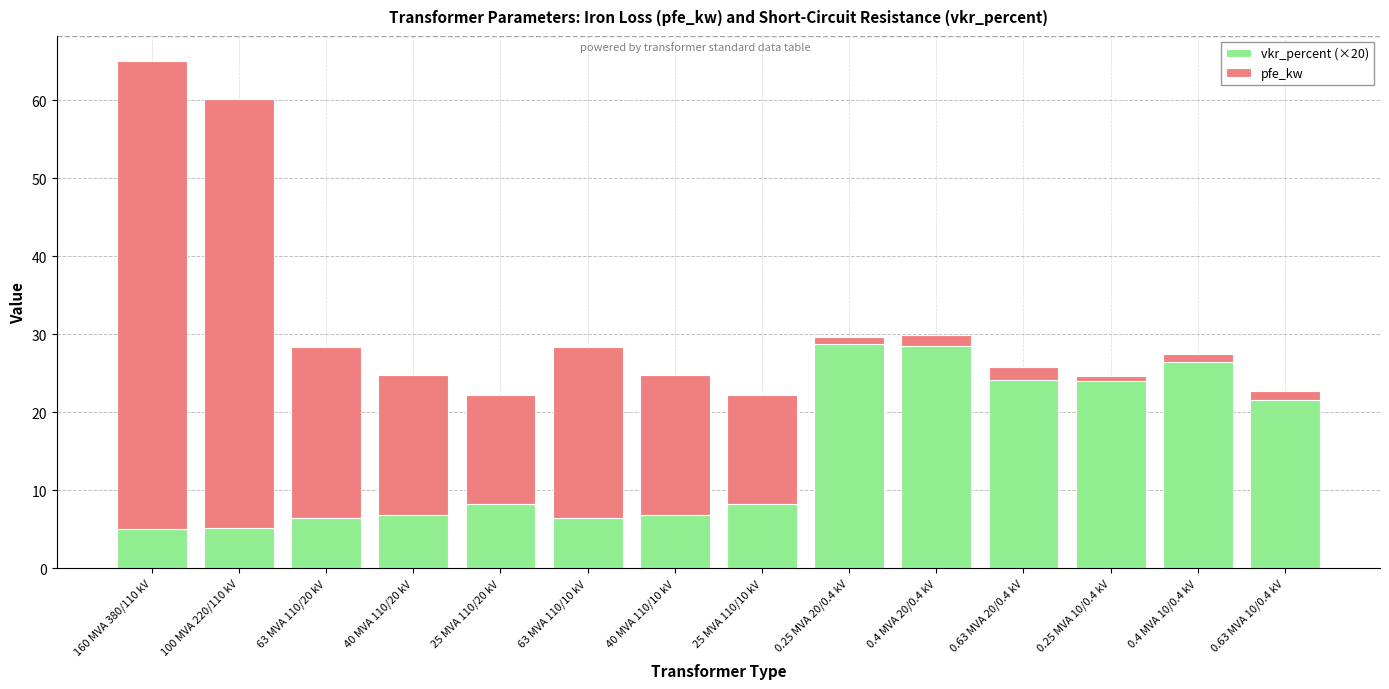

How many bars are there in total?

14